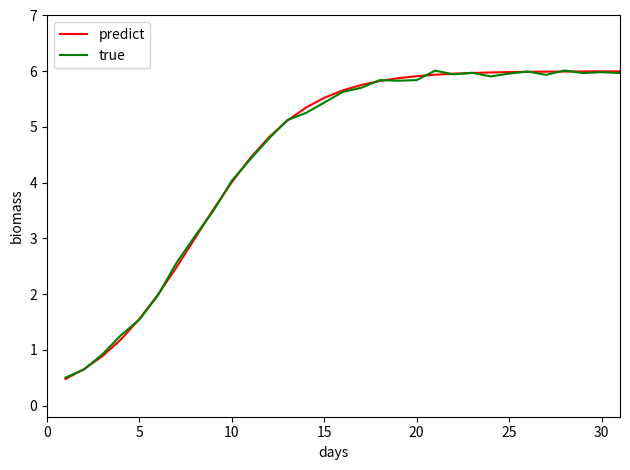

What is the maximum value shown in the chart?

6.0